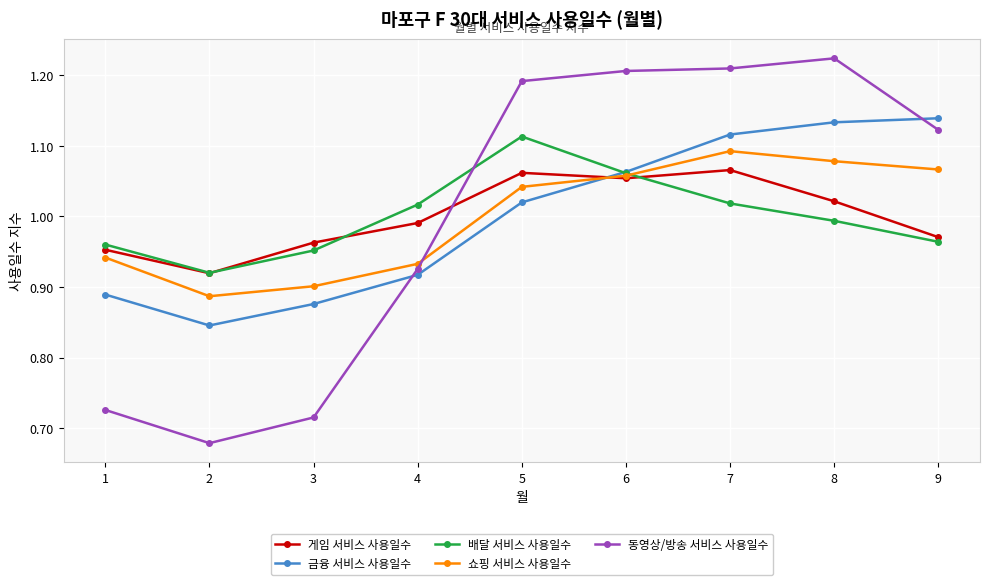

How many values in the 동영상/방송 서비스 사용일수 series are below 1?

4